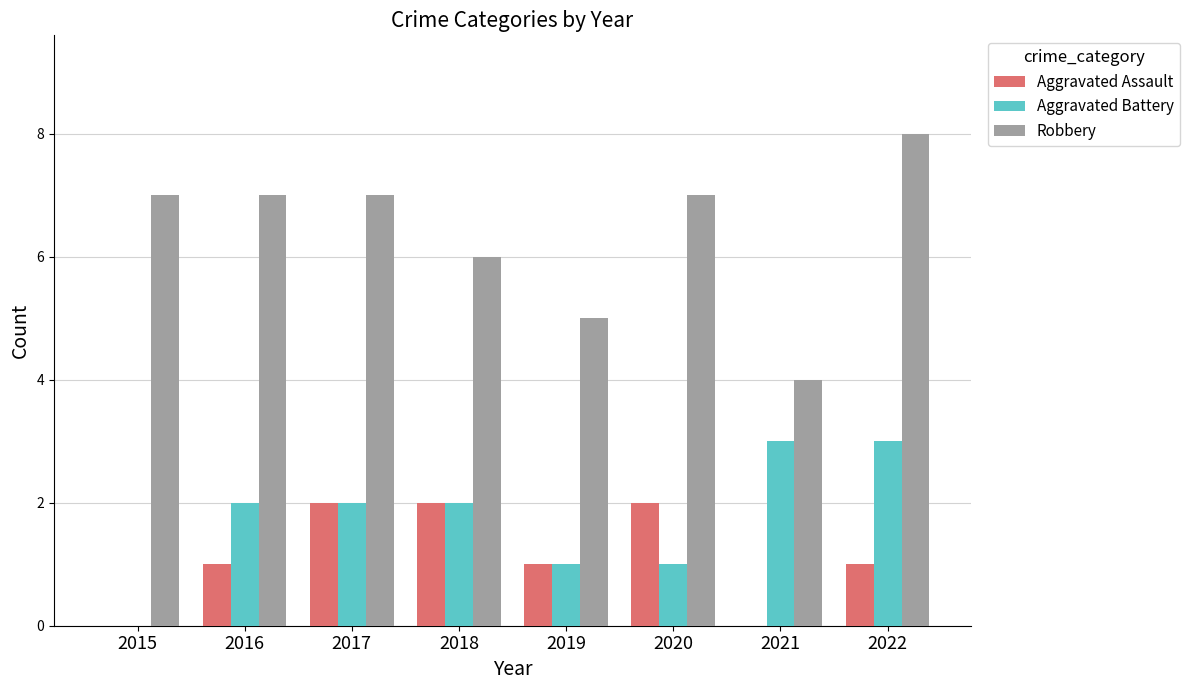

Which category has the highest value in the Robbery series?

2022